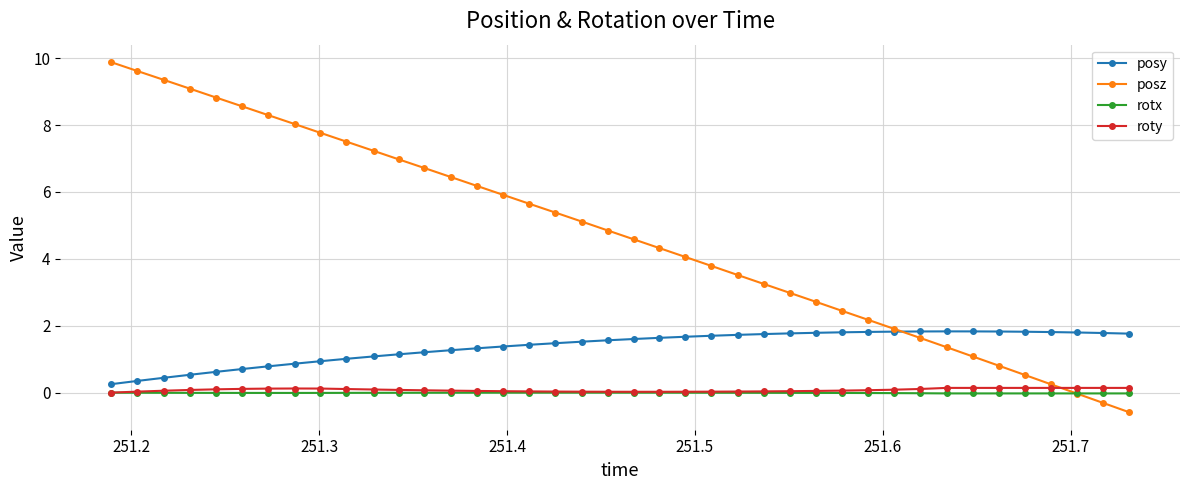

What is the maximum value shown in the chart?

9.9